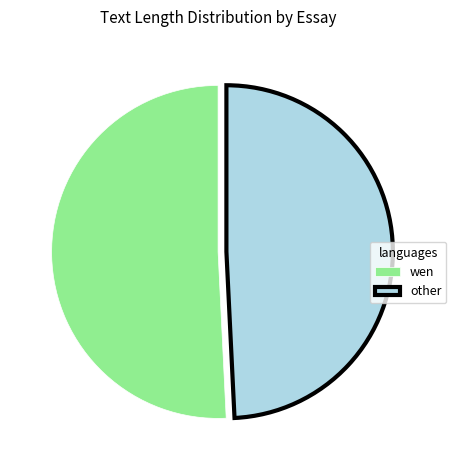

Which category has the smallest portion of the pie?

other